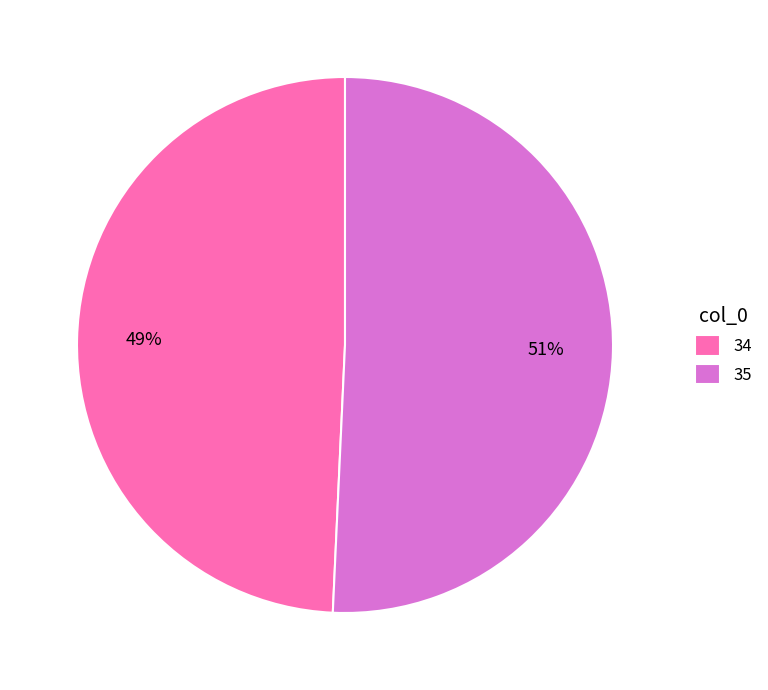

To the nearest percent, what portion does 35 represent?

51%